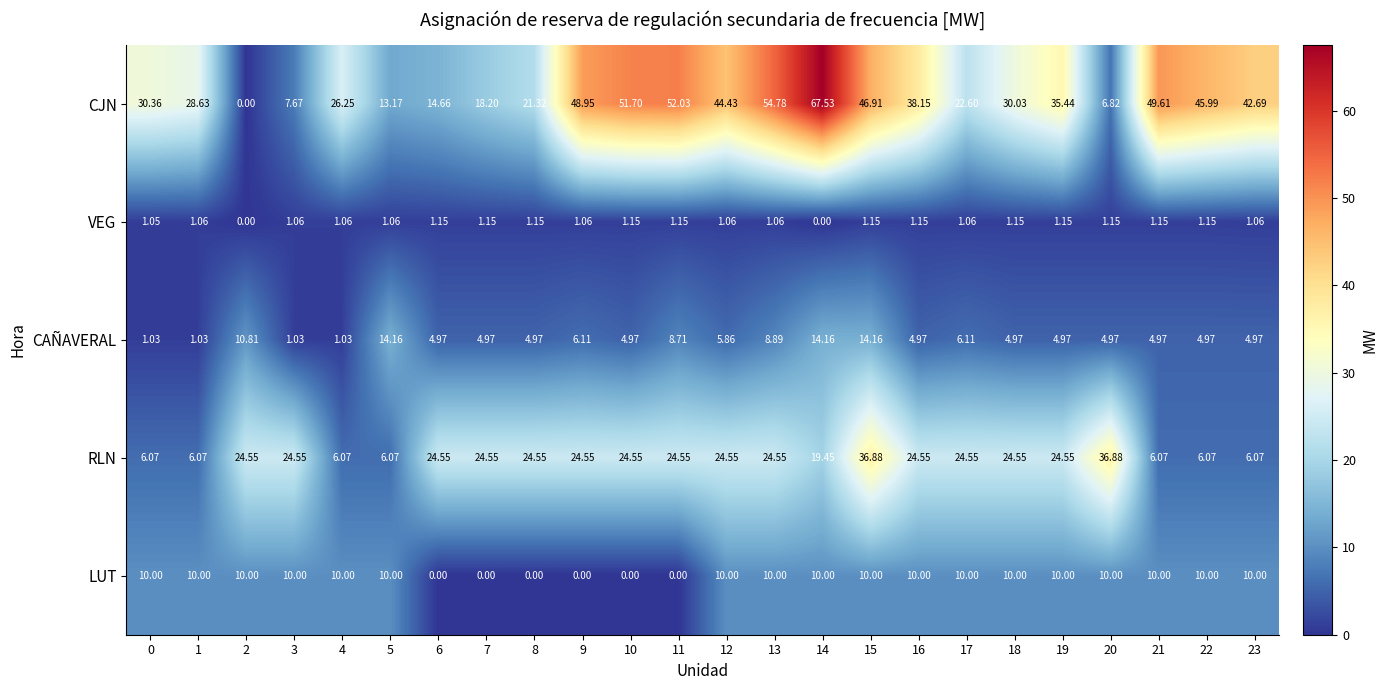

List the series in order of their peak value, highest first.

CJN, RLN, CAÑAVERAL, LUT, VEG